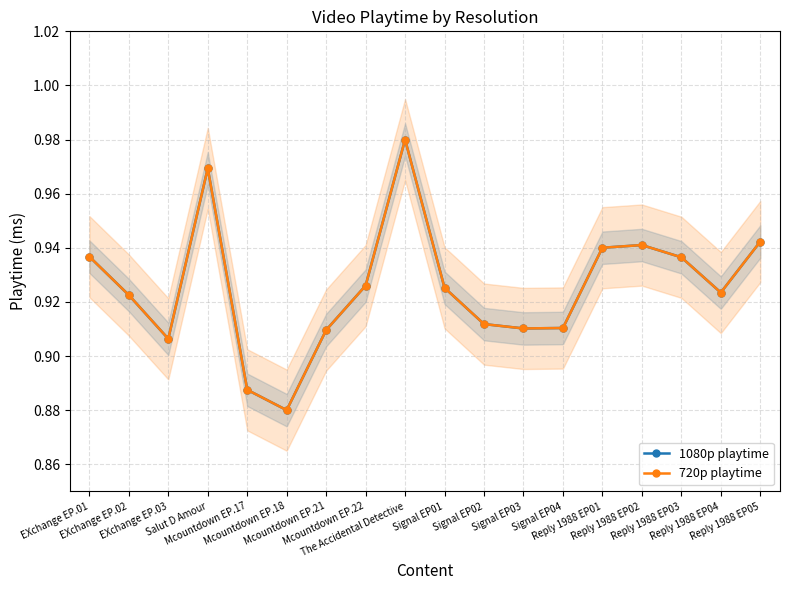

What is the label of the 12th point from the left?

Signal EP03